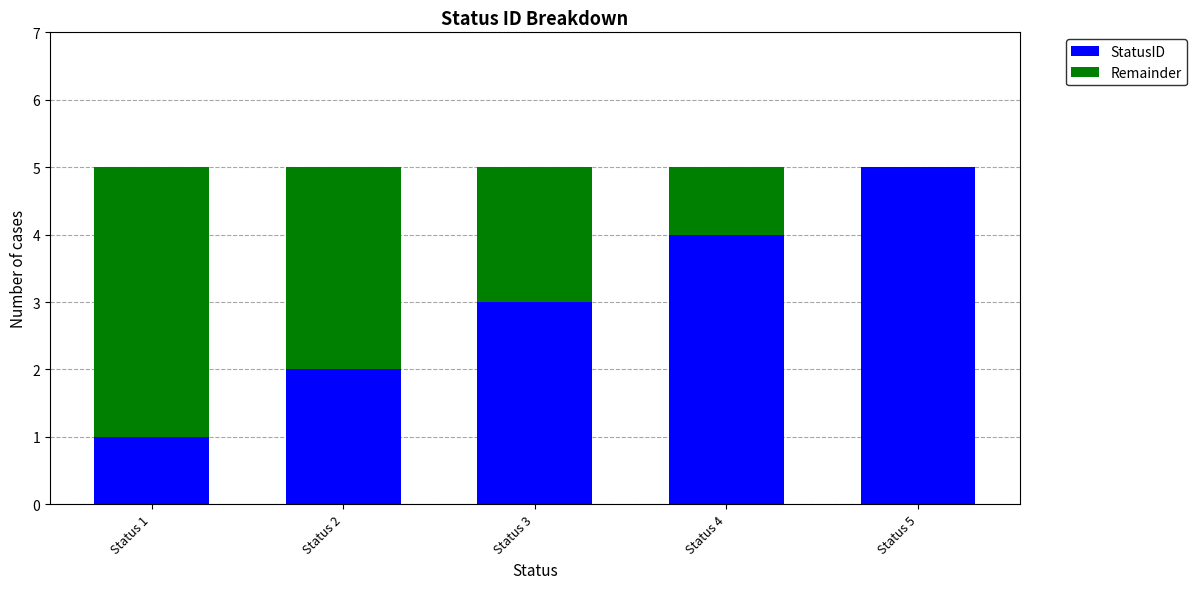

Is it true that StatusID equals 3 at Status 3?

True